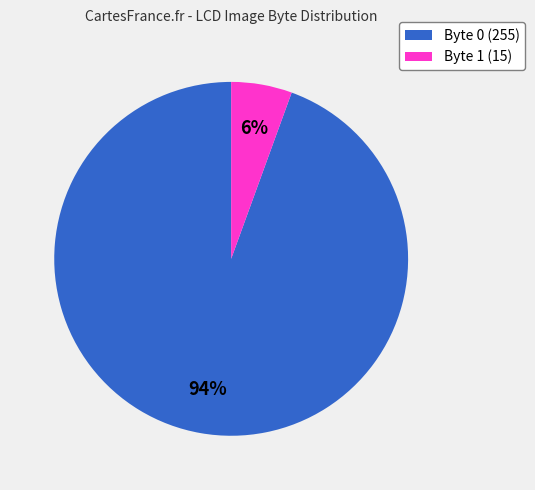

How many slices are in this pie chart?

2